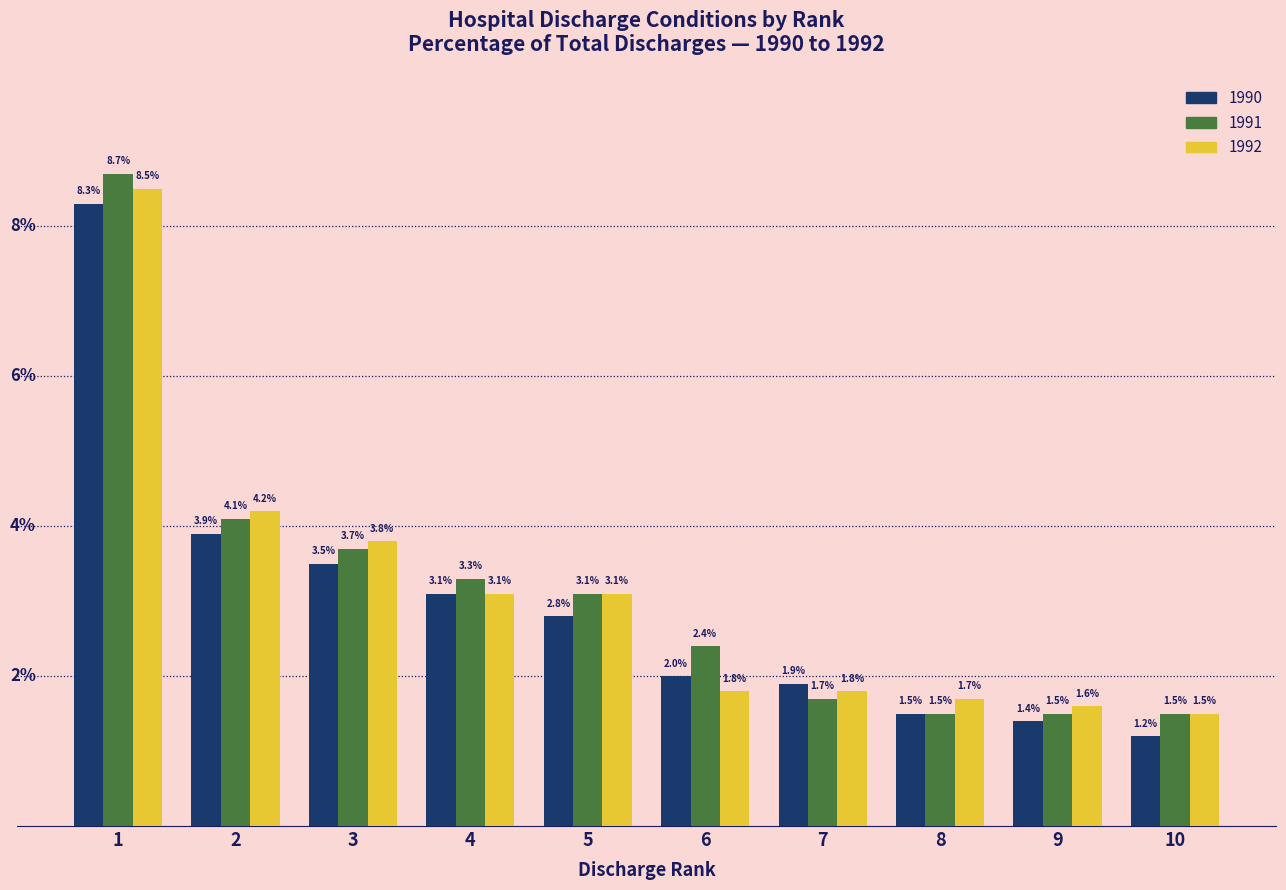

List the series in order of their overall mean, highest first.

1991, 1992, 1990